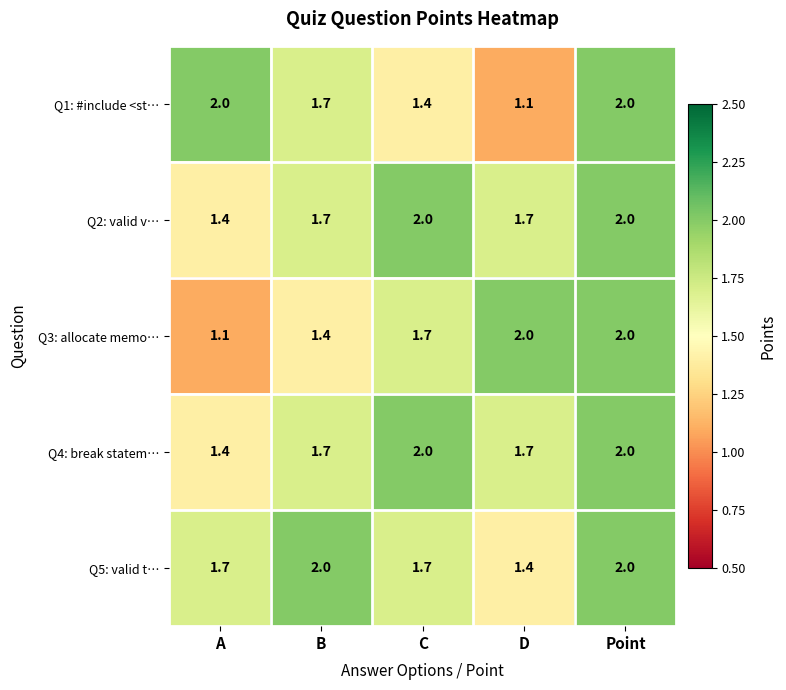

What is the difference between the maximum and second lowest values in the Q2: valid v… series?

0.3